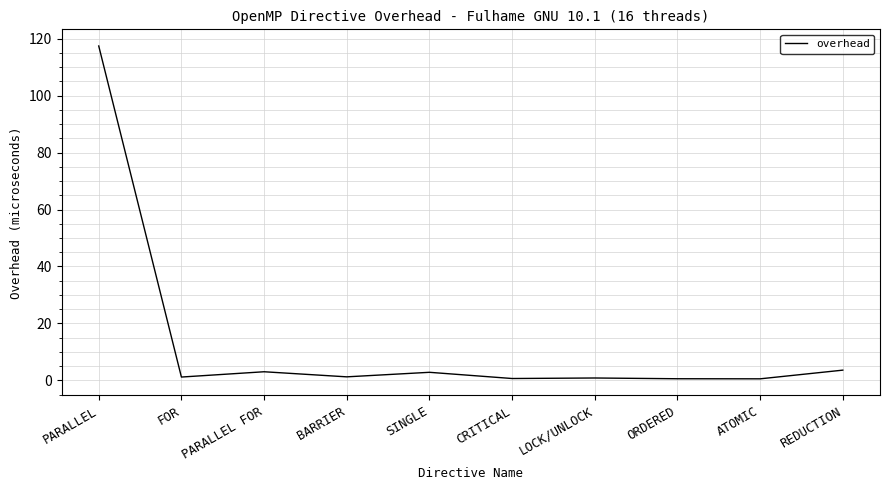

The chart shows a value of 3.0 at PARALLEL FOR. True or false?

True